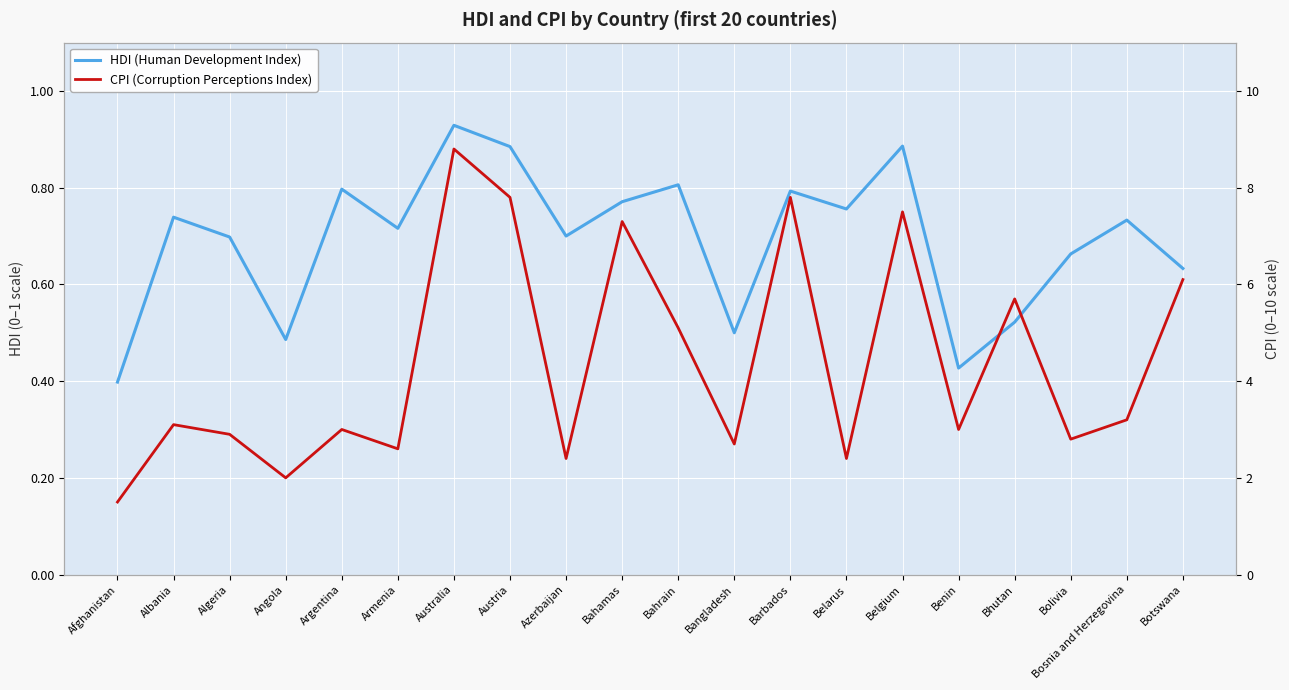

At which label does CPI (Corruption Perceptions Index) reach its peak?

Australia